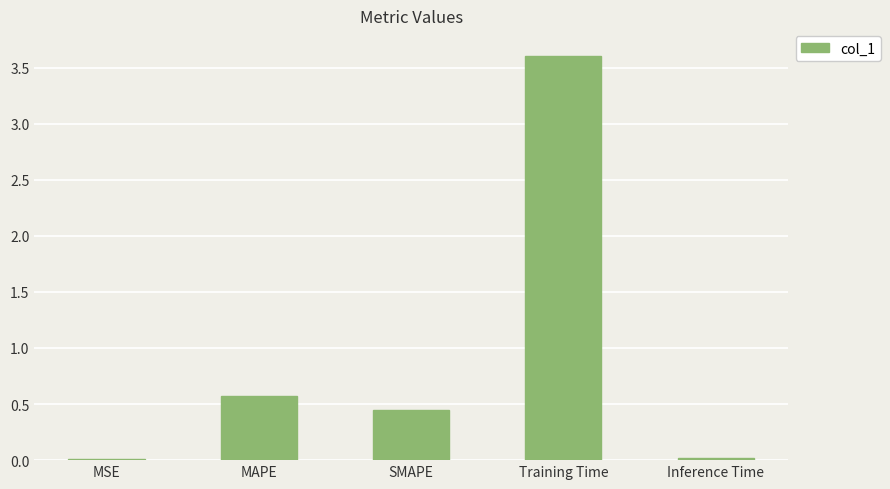

What is the maximum value shown in the chart?

3.6